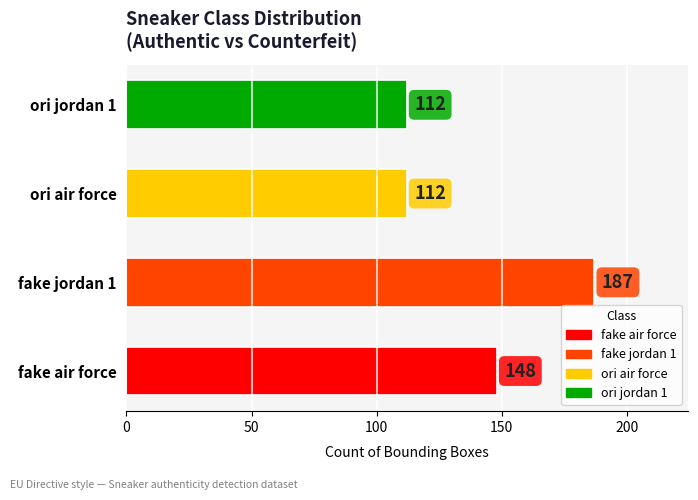

Count the values in the range 112 to 187.

4